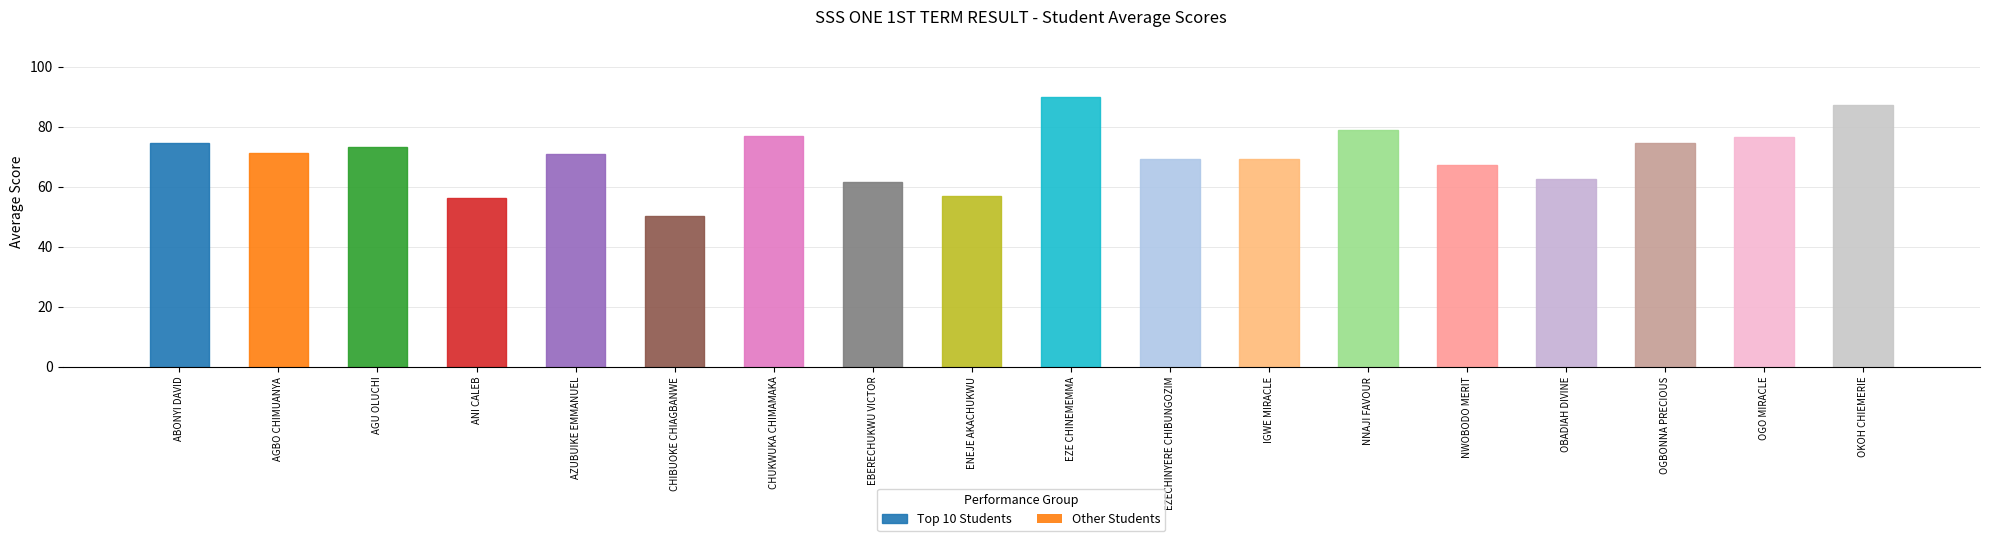

What position from the right is EZECHINYERE CHIBUNGOZIM?

8